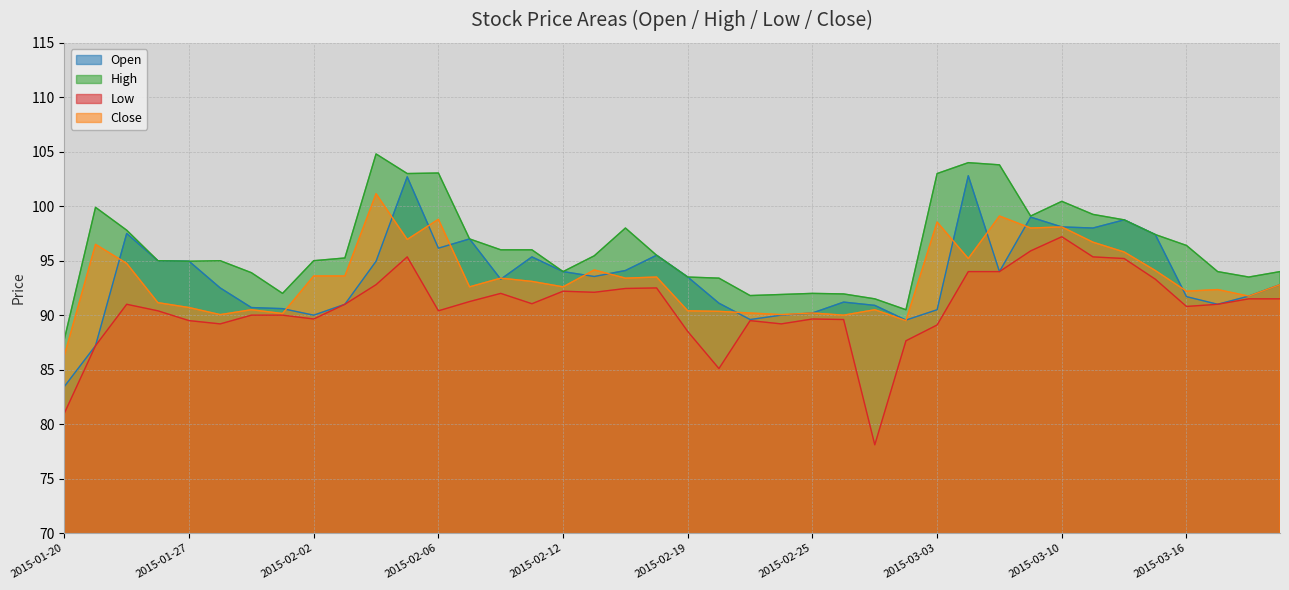

What is the label of the 13th point from the right?

2015-03-02